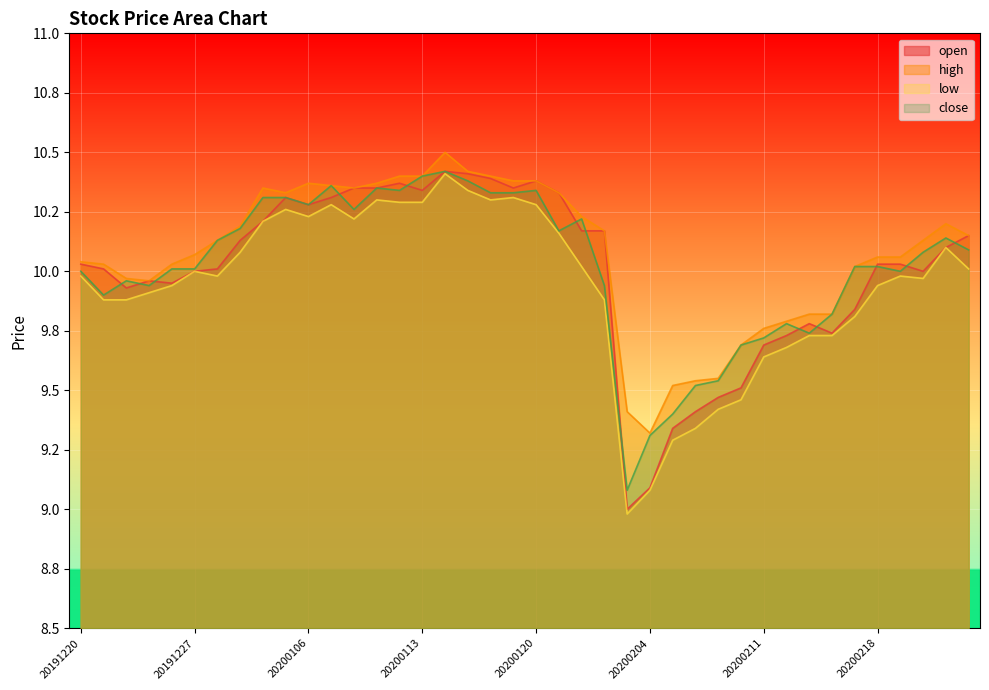

At which category does the chart reach its peak across all series?

20200114